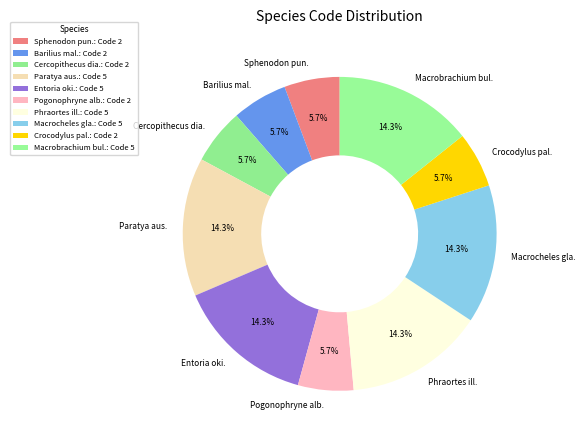

Approximately how many times larger is the value at Macrobrachium bul. compared to Macrocheles gla.?

1.0